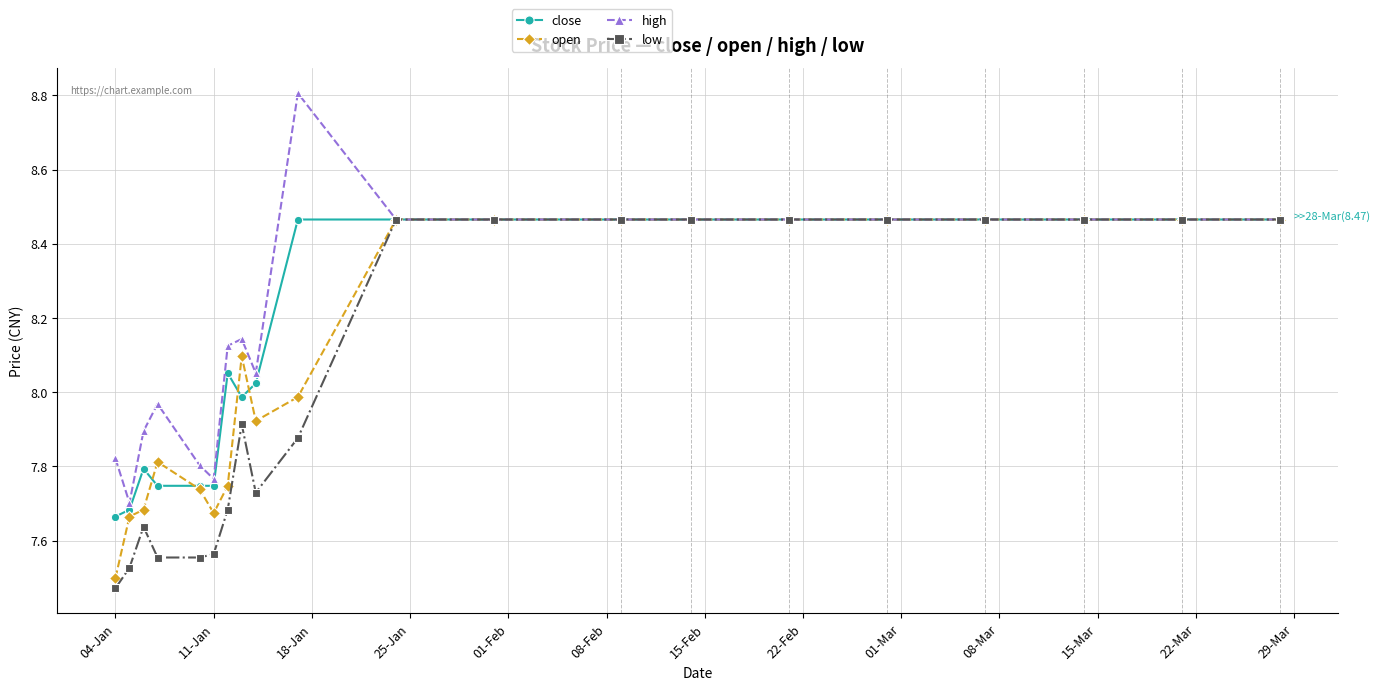

True or false: low has more than 1 interior local peaks.

True